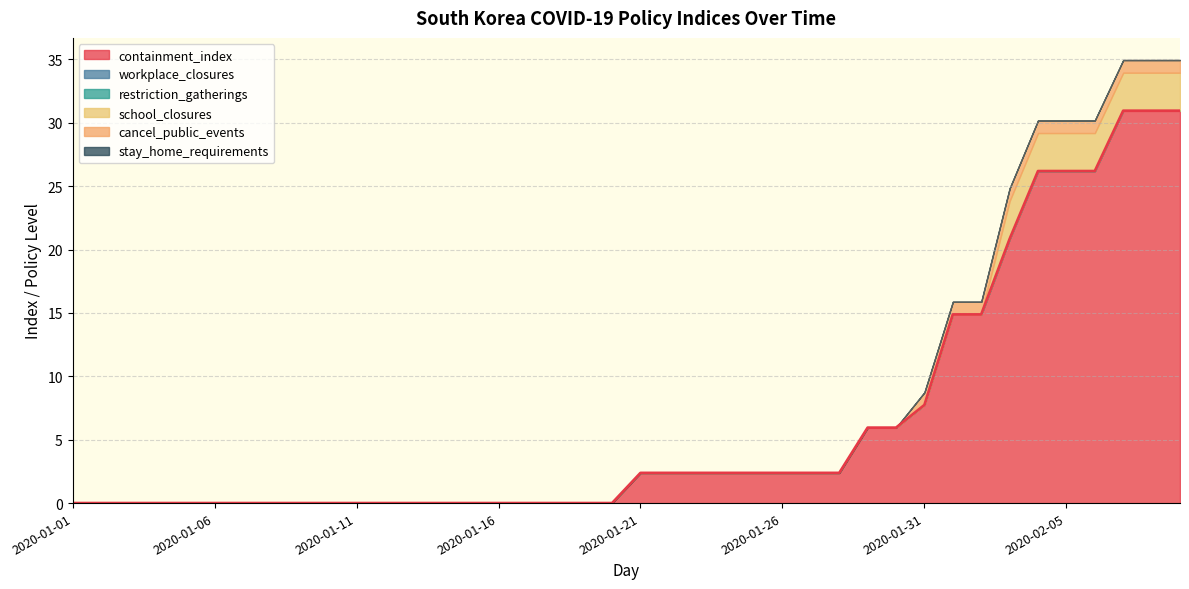

Is it true that workplace_closures equals 0.0 at 2020-01-07?

True